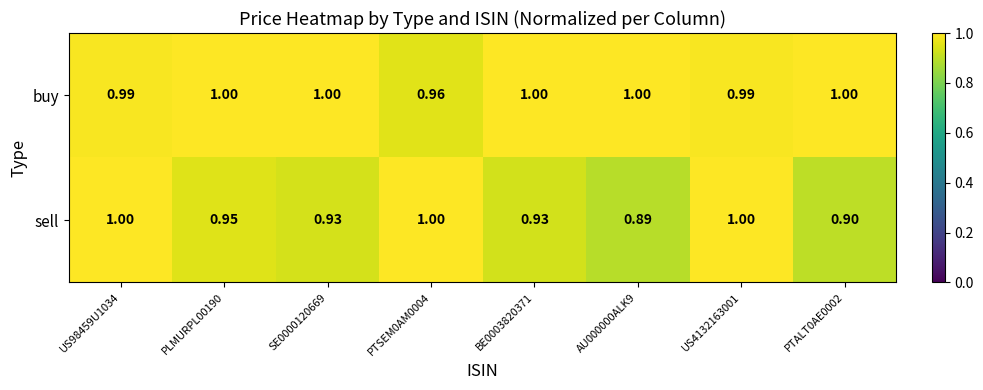

What is the spread (max minus min) of values at AU000000ALK9?

0.1